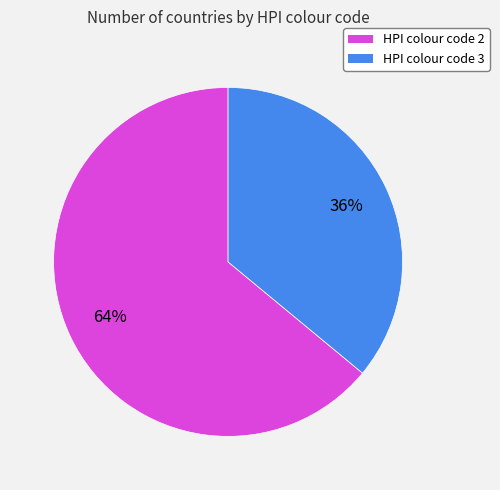

How many segments does this pie chart have?

2